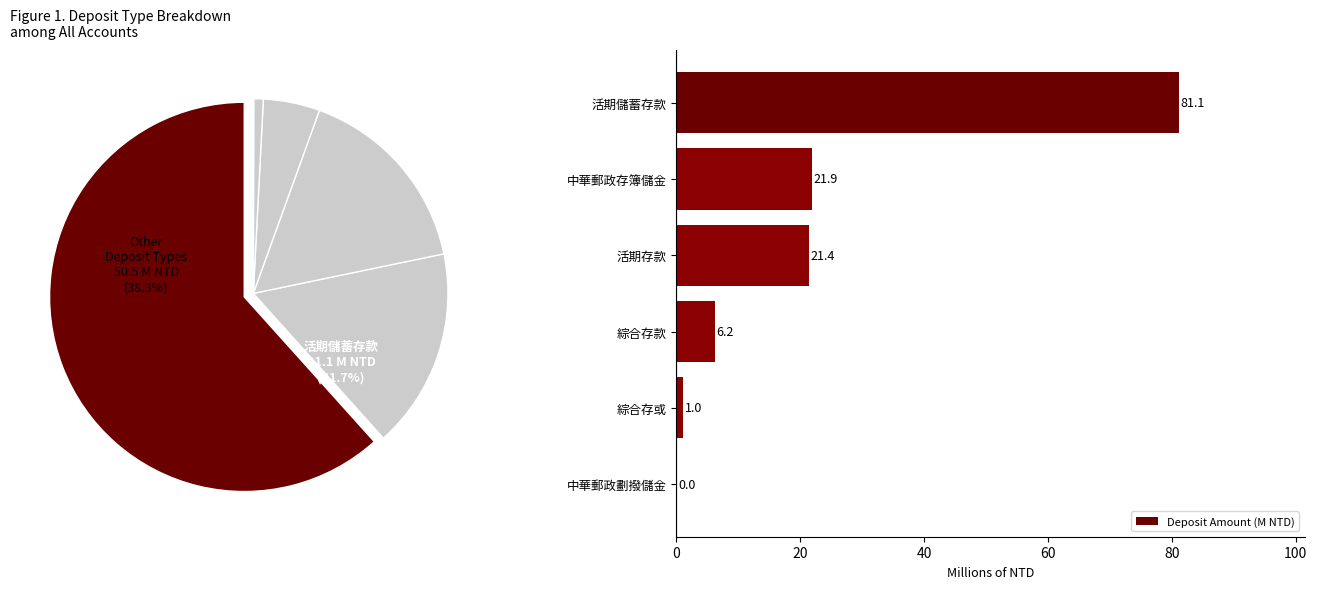

What is the sum of the Deposit Amount (M NTD) values at 活期儲蓄存款 and 活期存款?

102.5